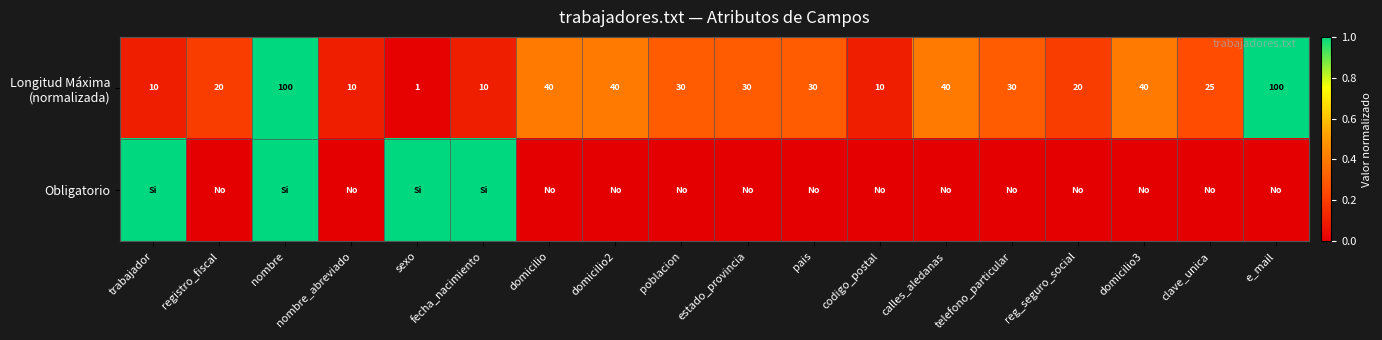

Which series has the widest spread of values?

Obligatorio